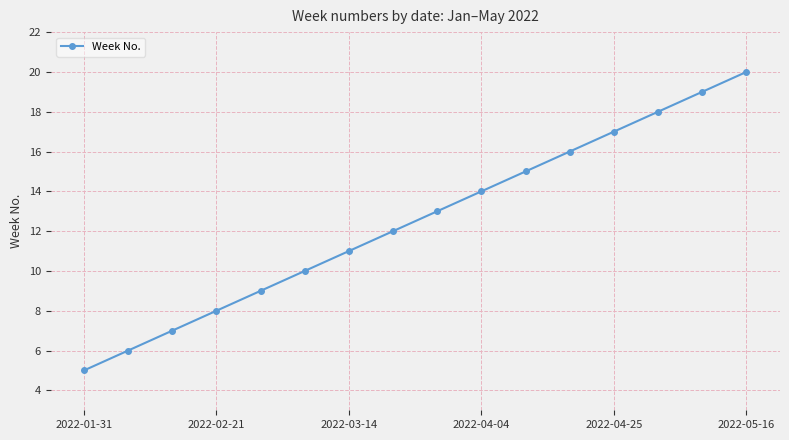

What is the difference between the second highest and minimum values?

14